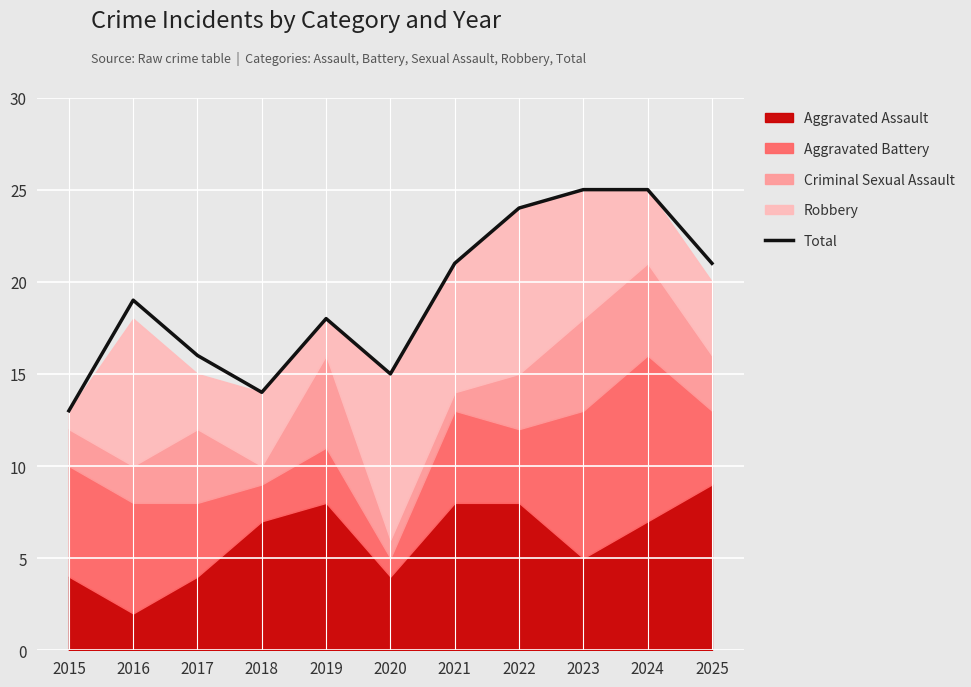

What is the change in value from 2015 to 2024?

+12